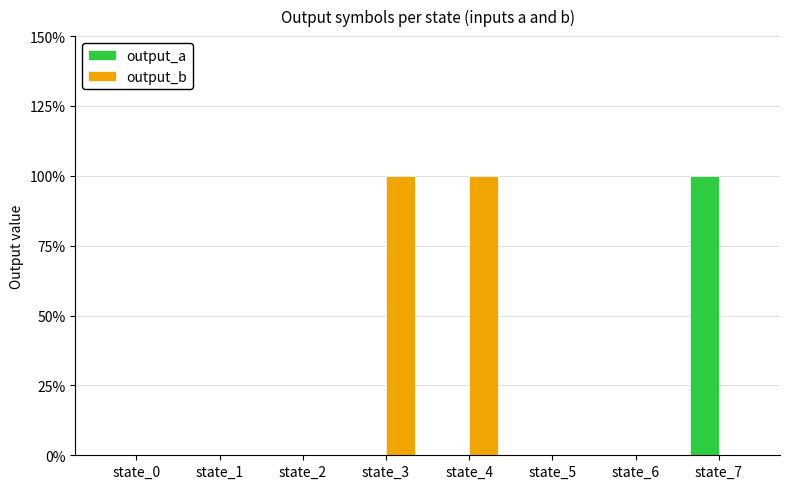

What are all the series names shown in the legend?

output_a, output_b